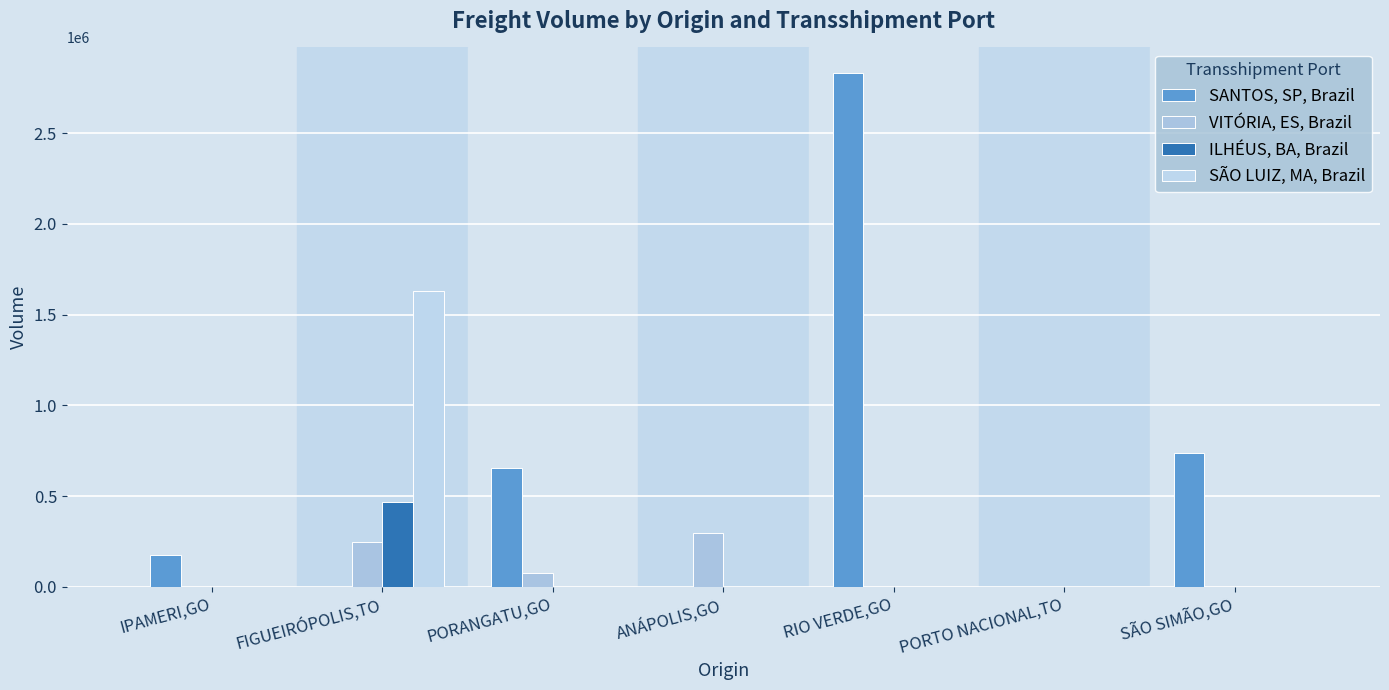

Rank the categories by SANTOS, SP, Brazil value from lowest to highest.

FIGUEIRÓPOLIS,TO, ANÁPOLIS,GO, PORTO NACIONAL,TO, IPAMERI,GO, PORANGATU,GO, SÃO SIMÃO,GO, RIO VERDE,GO